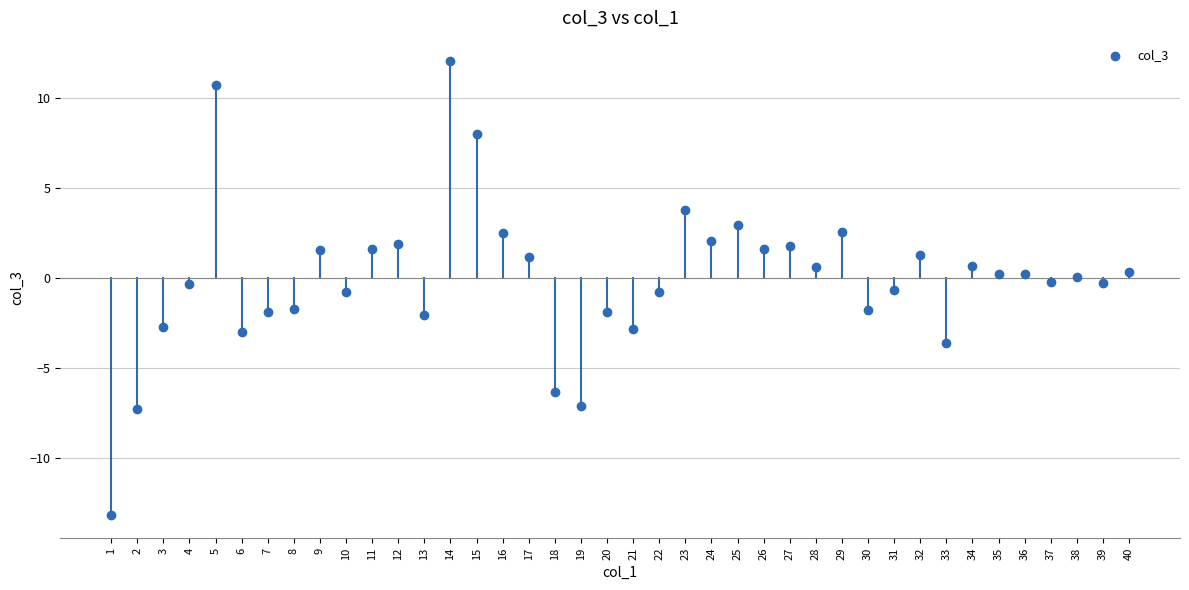

What is the range of X values (max minus min)?

39.0